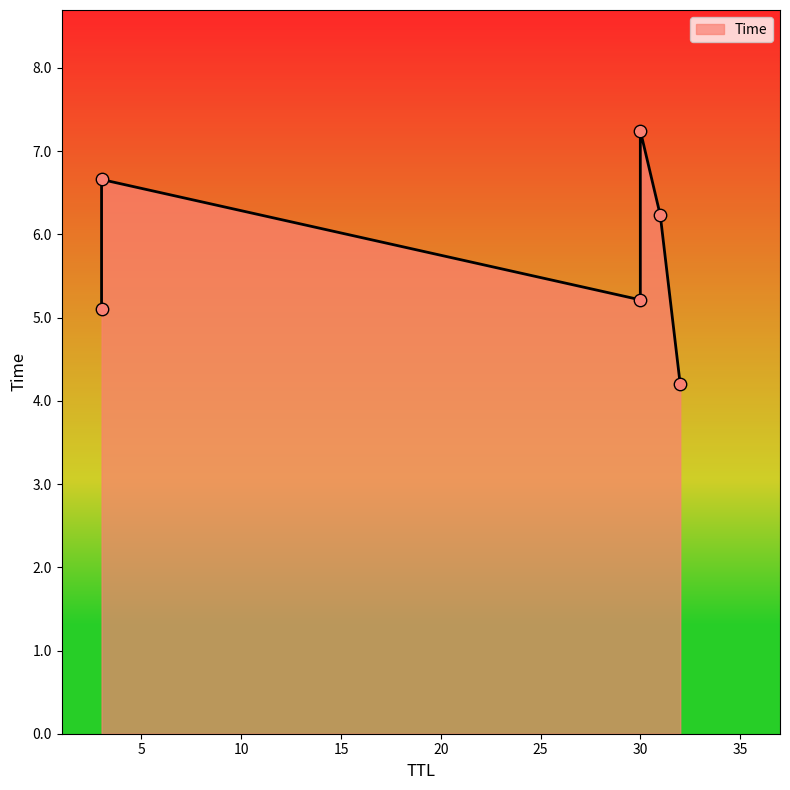

Which has a higher value, 3 or 32?

3